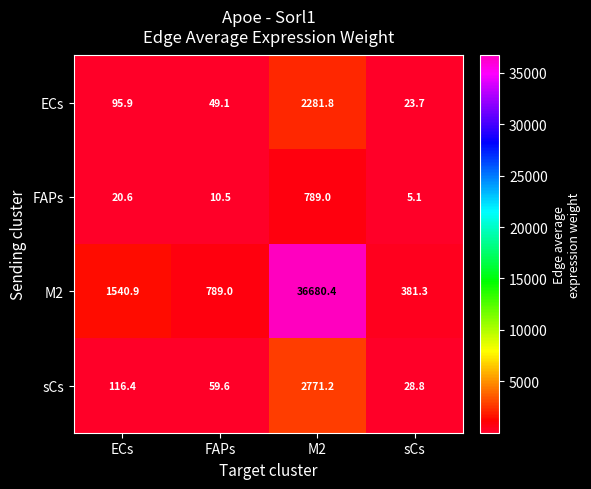

Is it true that M2 equals 51127.9 at M2?

False